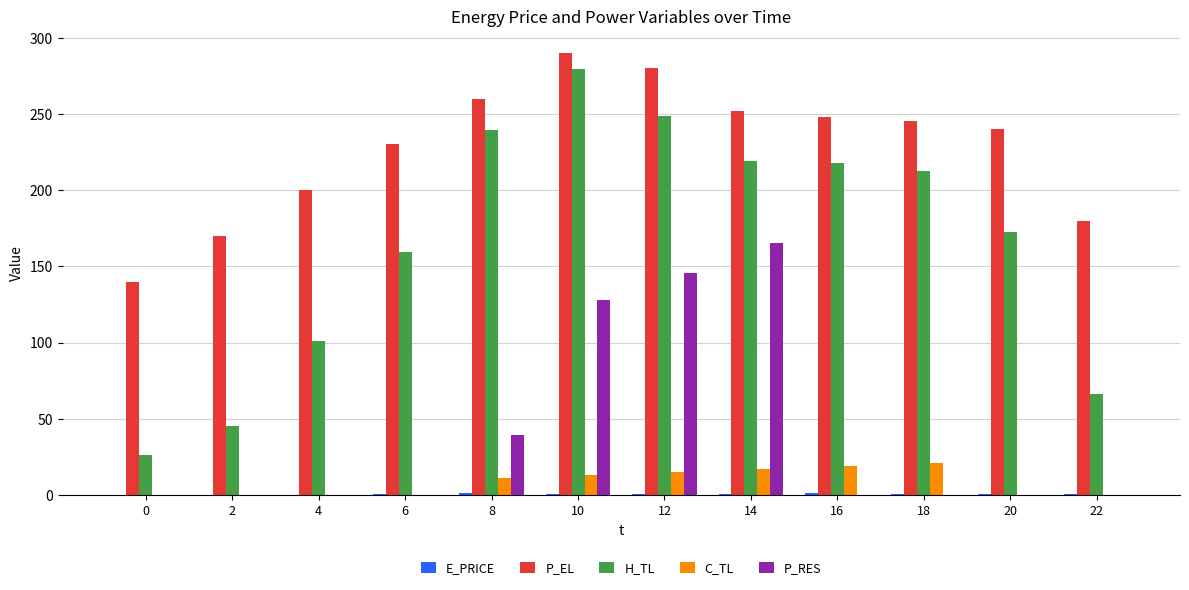

Between 10 and 22, which series saw the biggest shift?

H_TL